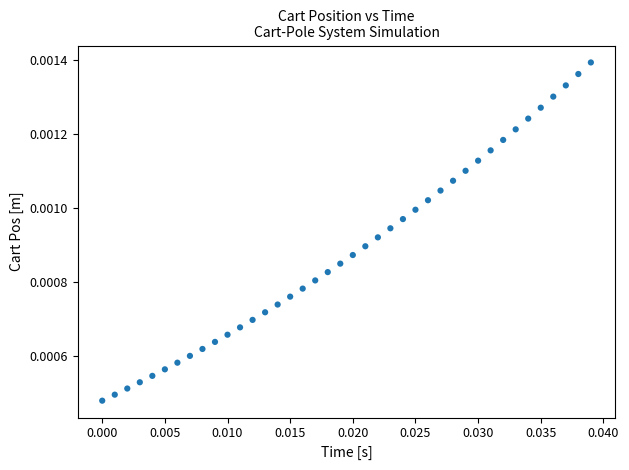

Count the number of points in this scatter plot.

40